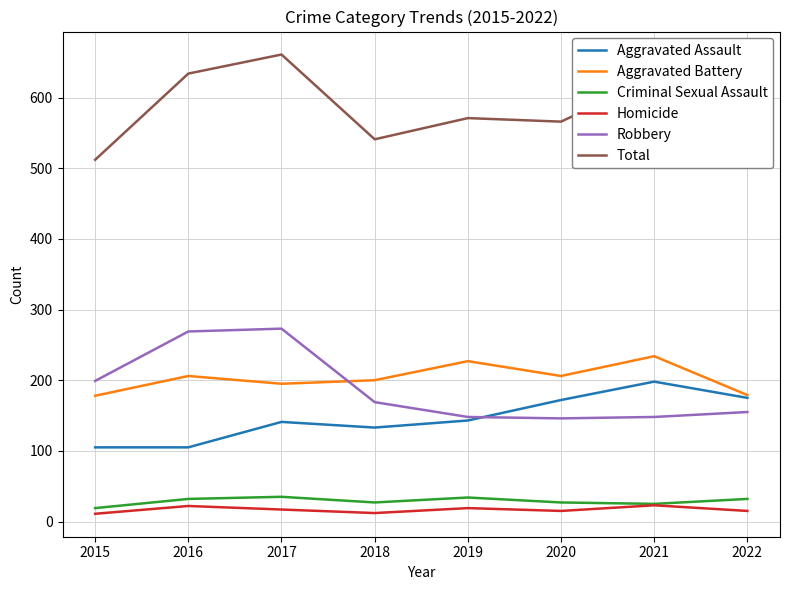

At 2018, list the series in order from largest to smallest.

Total, Aggravated Battery, Robbery, Aggravated Assault, Criminal Sexual Assault, Homicide